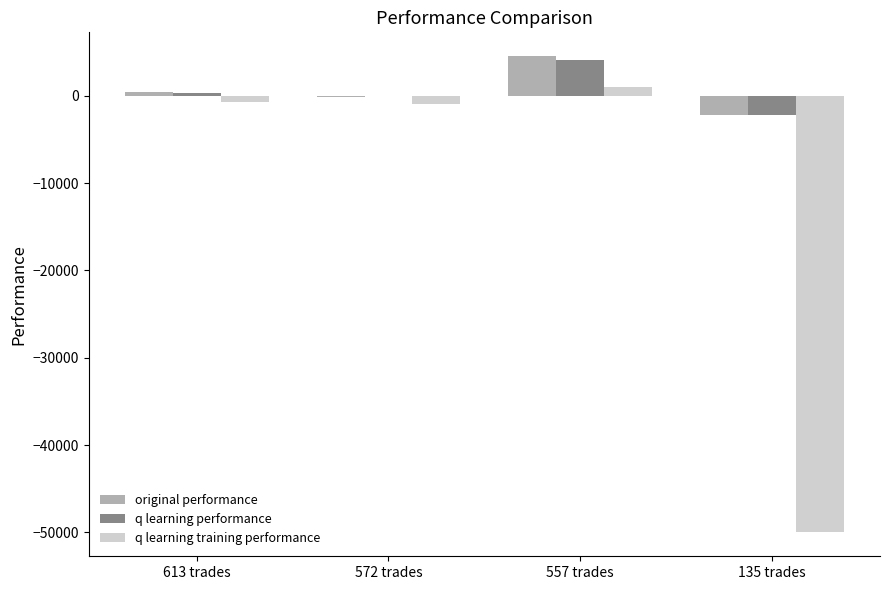

Reading left to right, transcribe all the data shown in this chart.

original performance: 613 trades=404.8	572 trades=-125.8	557 trades=4532.0	135 trades=-2228.3
q learning performance: 613 trades=302.5	572 trades=-75.6	557 trades=4104.9	135 trades=-2154.1
q learning training performance: 613 trades=-712.4	572 trades=-978.5	557 trades=1000.7	135 trades=-50000.0